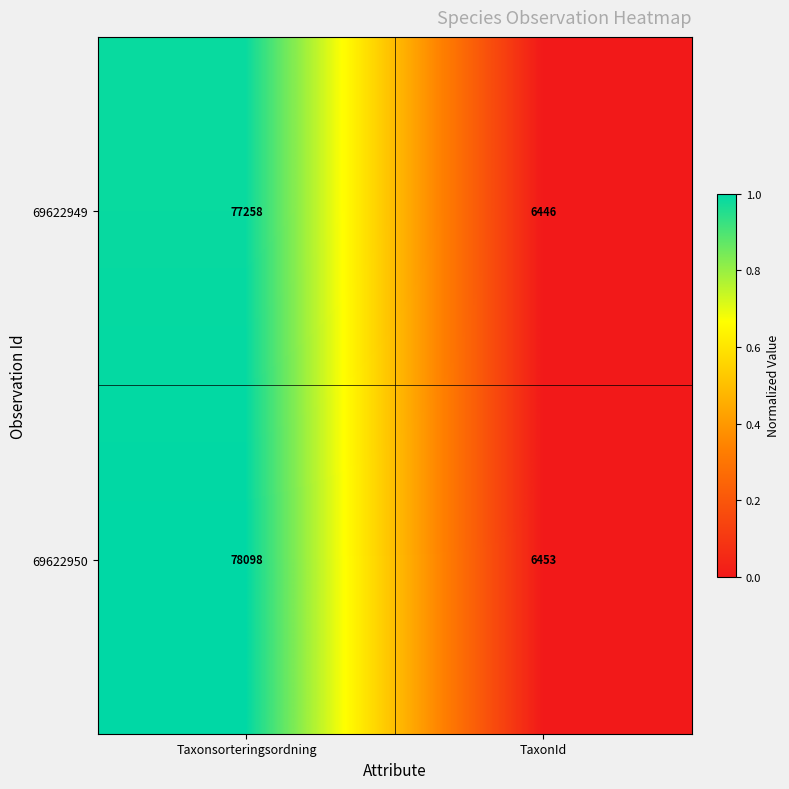

Reading left to right, extract all data points from this chart.

69622949: 77258	6446
69622950: 78098	6453